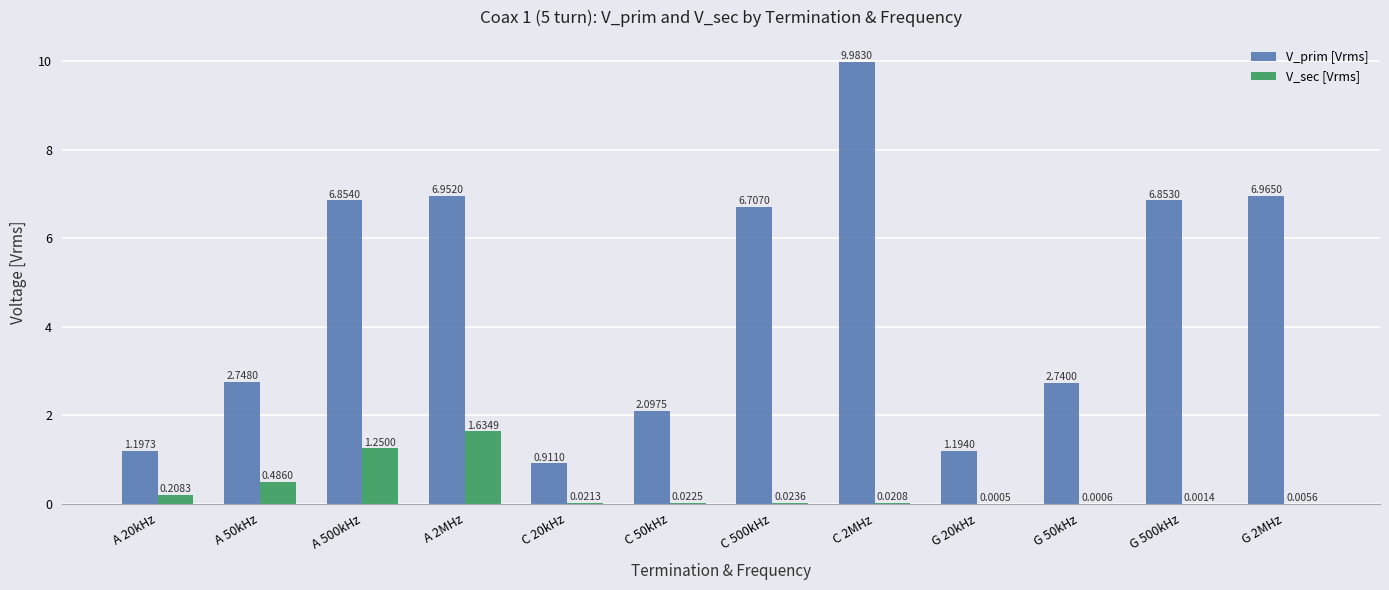

Which series has the largest total across all categories?

V_prim [Vrms]